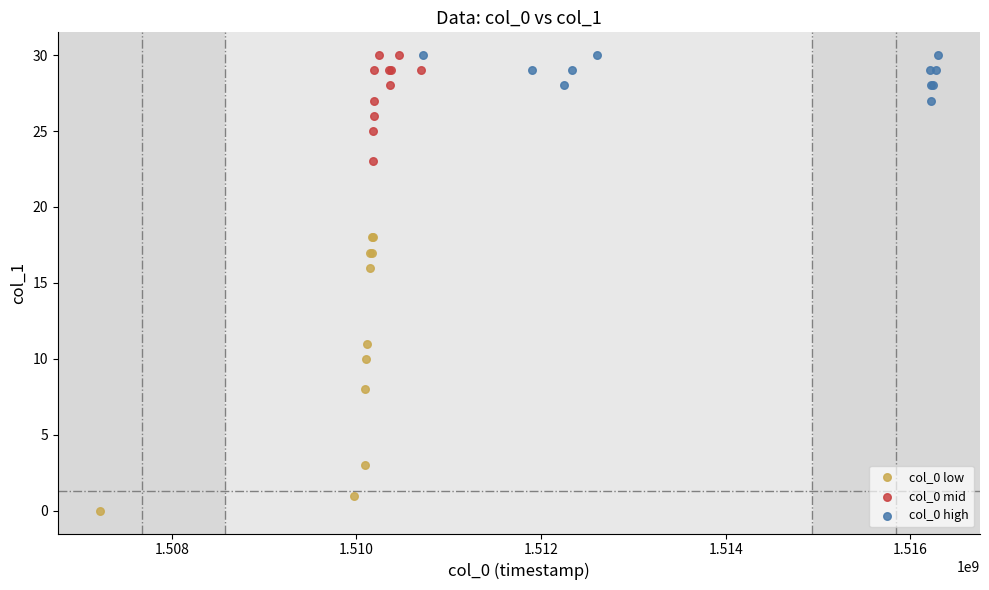

Which series has the largest Y range (max minus min)?

col_0 low